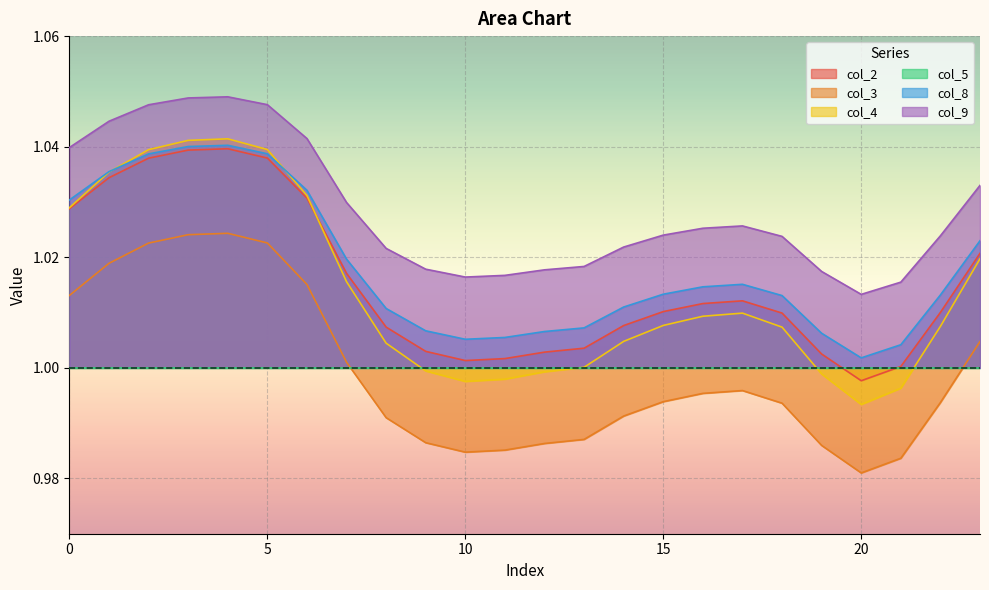

Read the col_9 value at 4.

1.0